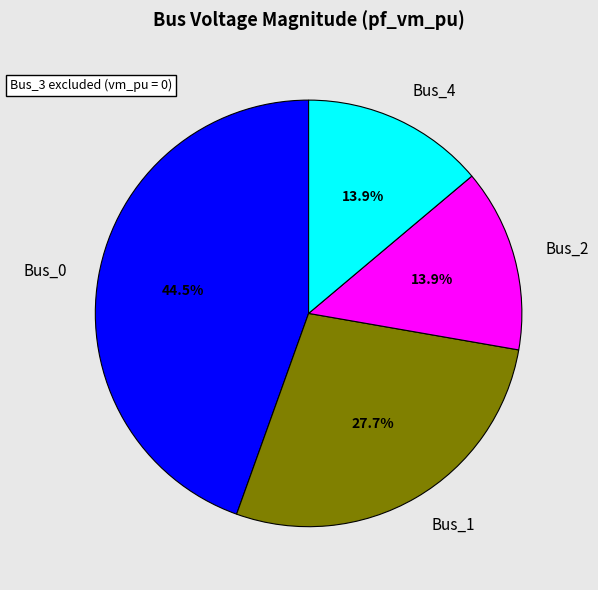

Does any single category account for the majority?

No